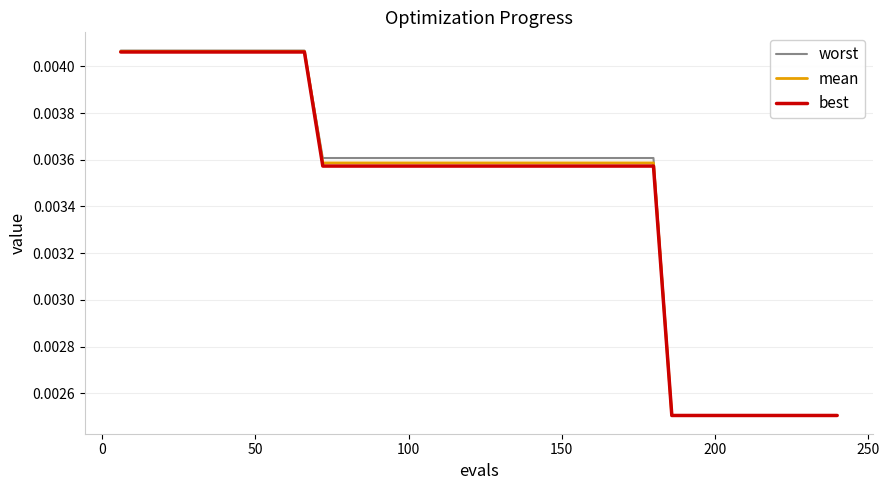

Which series has the largest range (max minus min)?

worst